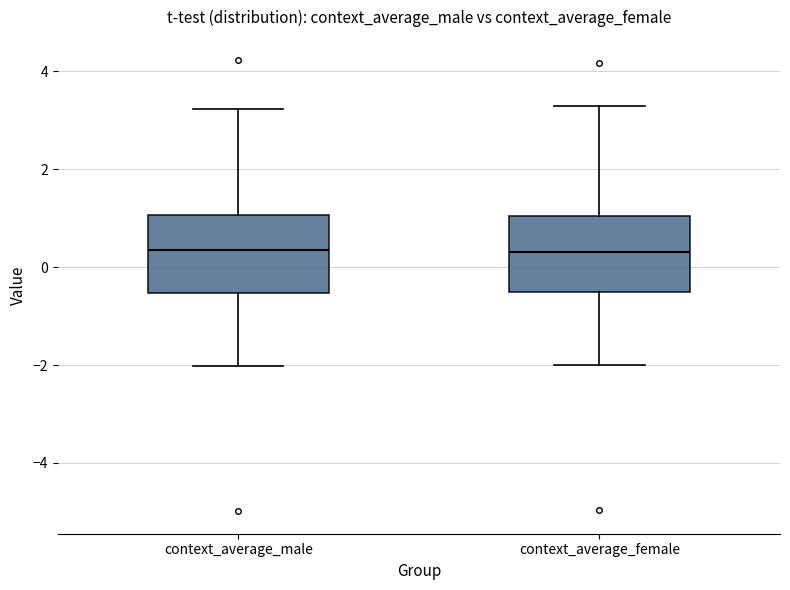

Reading left to right, transcribe this box plot: for each box, give where its median line is, the range the box spans, and where its two whiskers end, as read against the y-axis. The values are not printed on the chart, so give them approximately, as read against the axis.

context_average_male: median 0.4, box -0.6 to 1.0, whiskers -2.0 to 3.2
context_average_female: median 0.4, box -0.6 to 1.0, whiskers -2.0 to 3.2